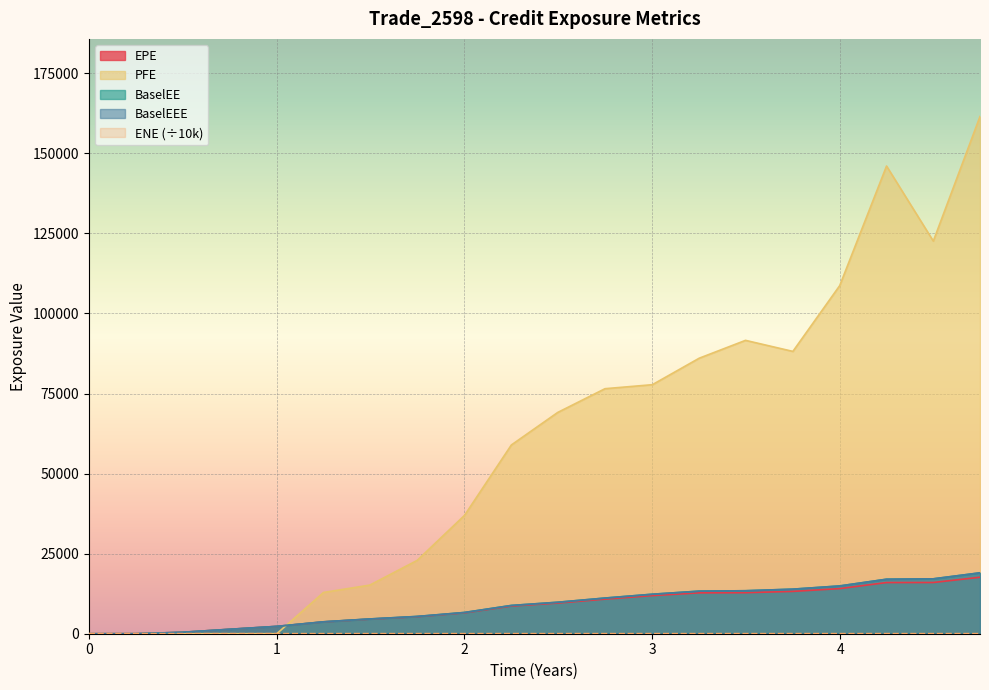

The value of ENE at 0 is 17.1. True or false?

True